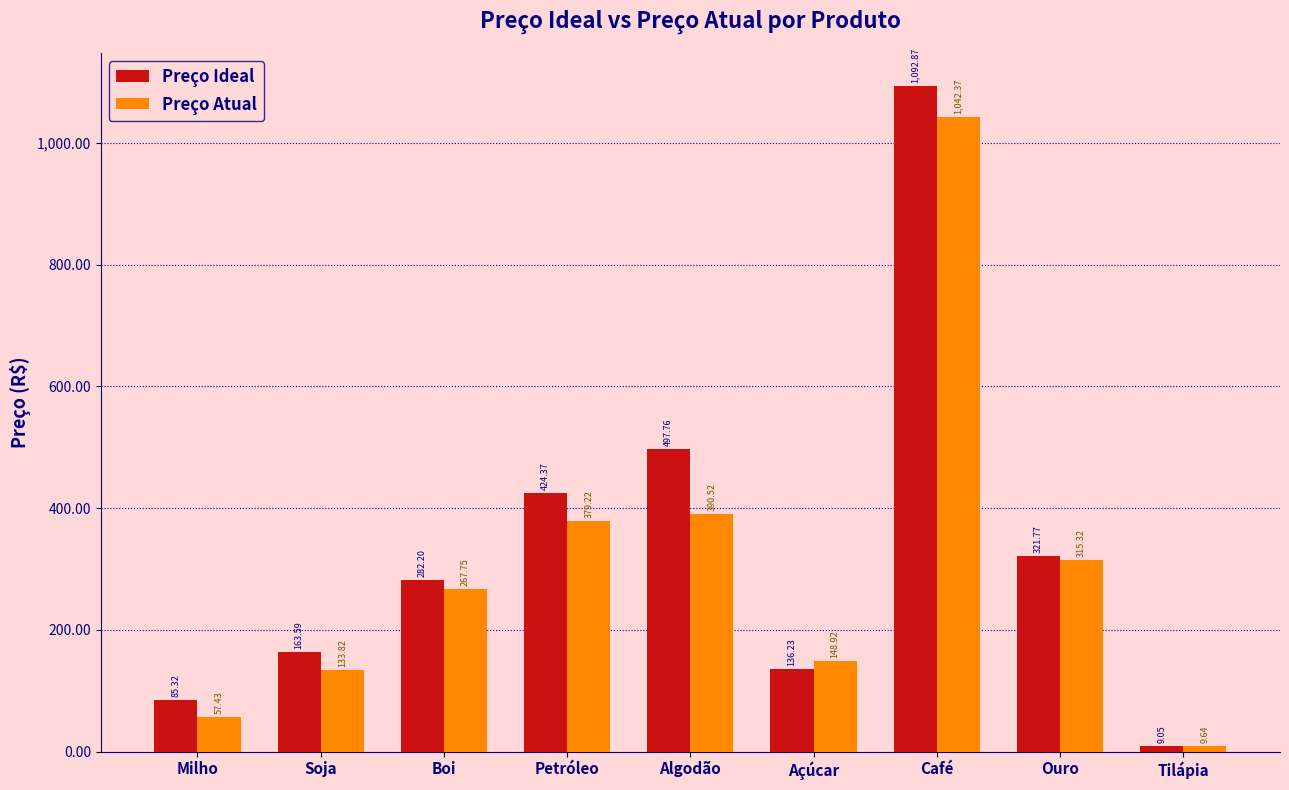

True or false: Preço Atual has a value of 379.2 at Petróleo.

True